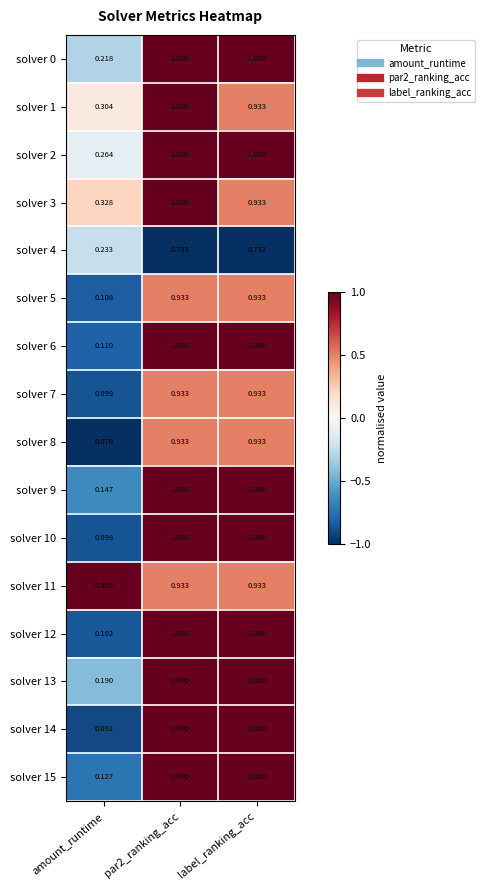

At how many categories does at least one series exceed 0?

3